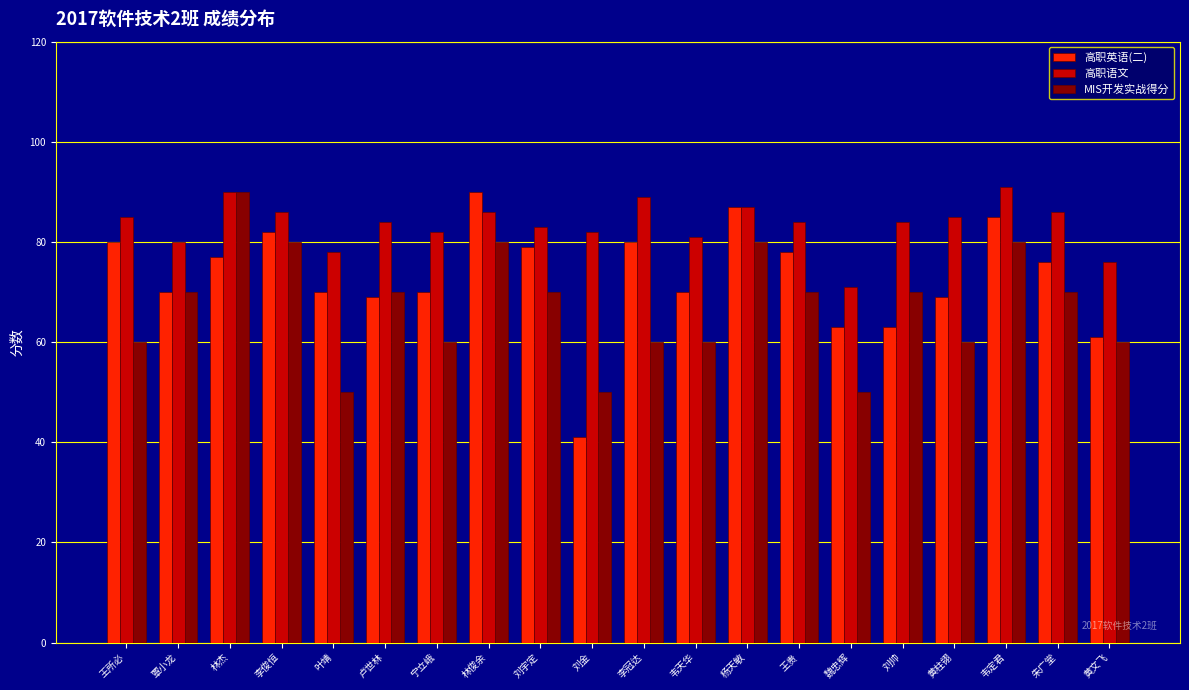

How many groups of bars are there?

20